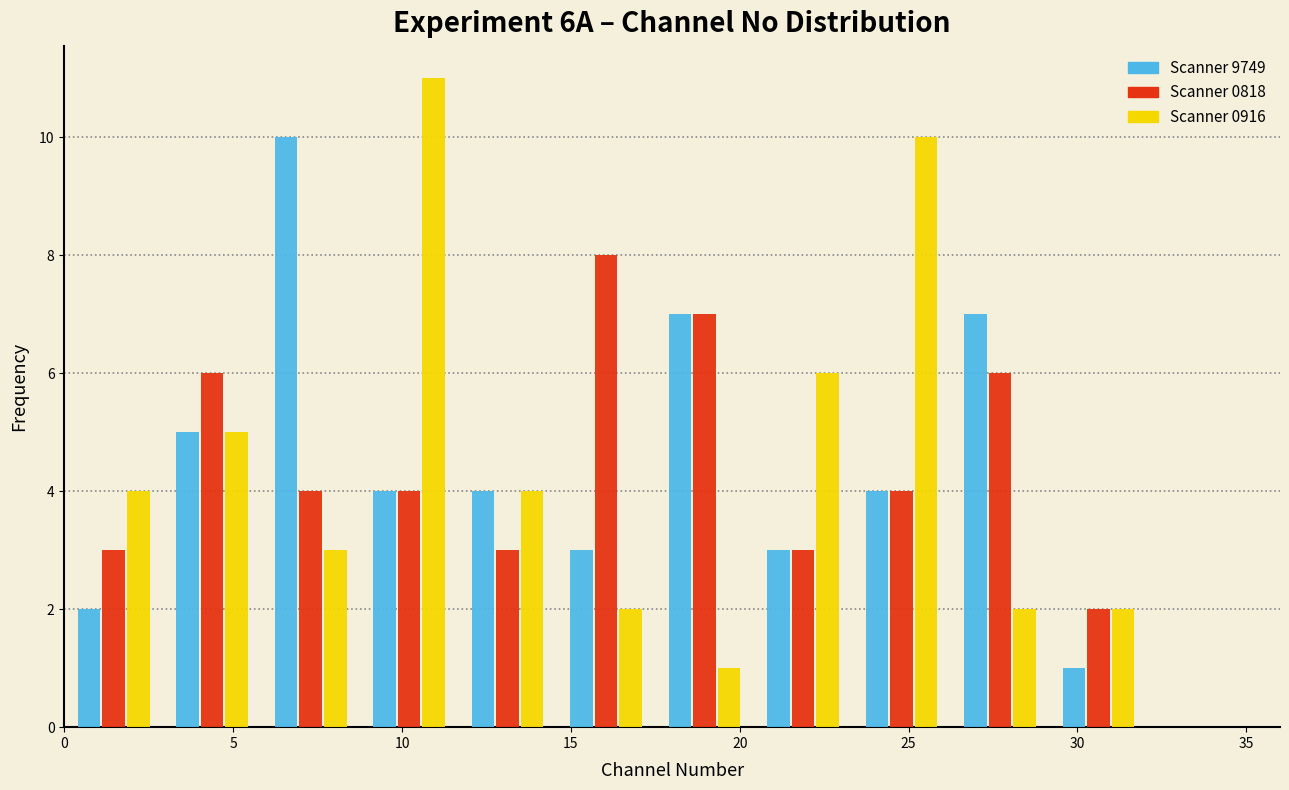

In the Scanner 0818 series, which range on the x-axis has the tallest bar?

14.5 to 17.5